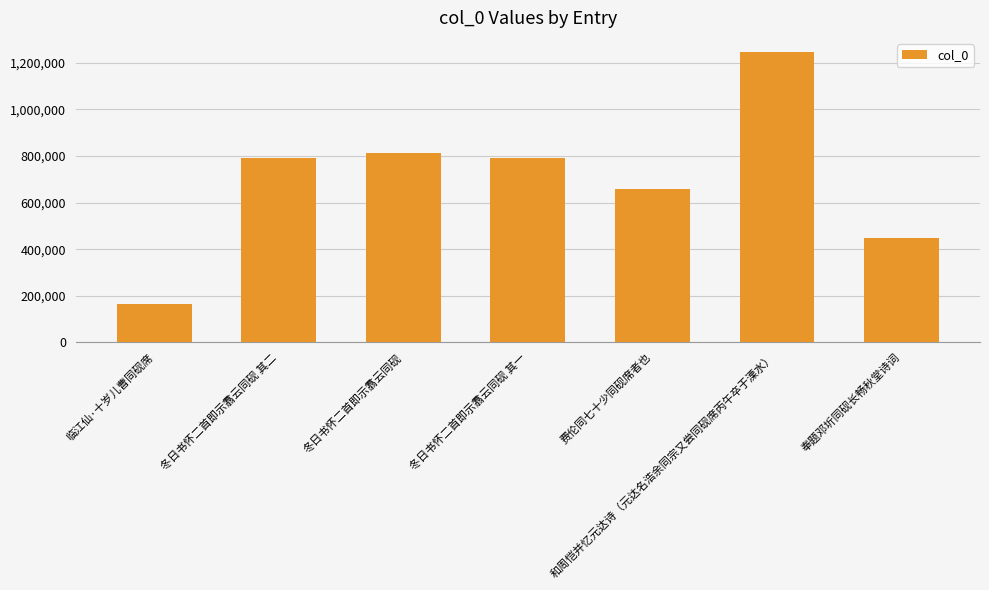

Is it true that the value at 冬日书怀二首即示翥云同砚 其二 is 793290?

True